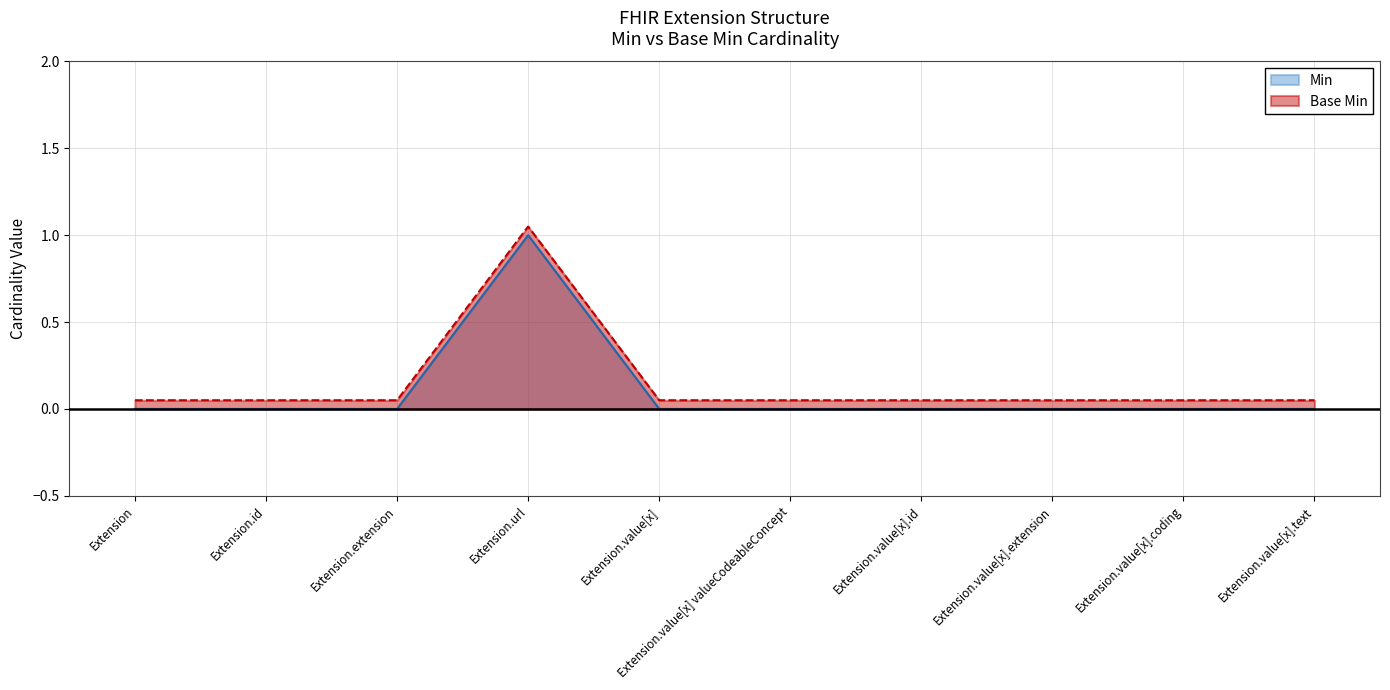

List the series in order of their overall mean, highest first.

Base Min, Min